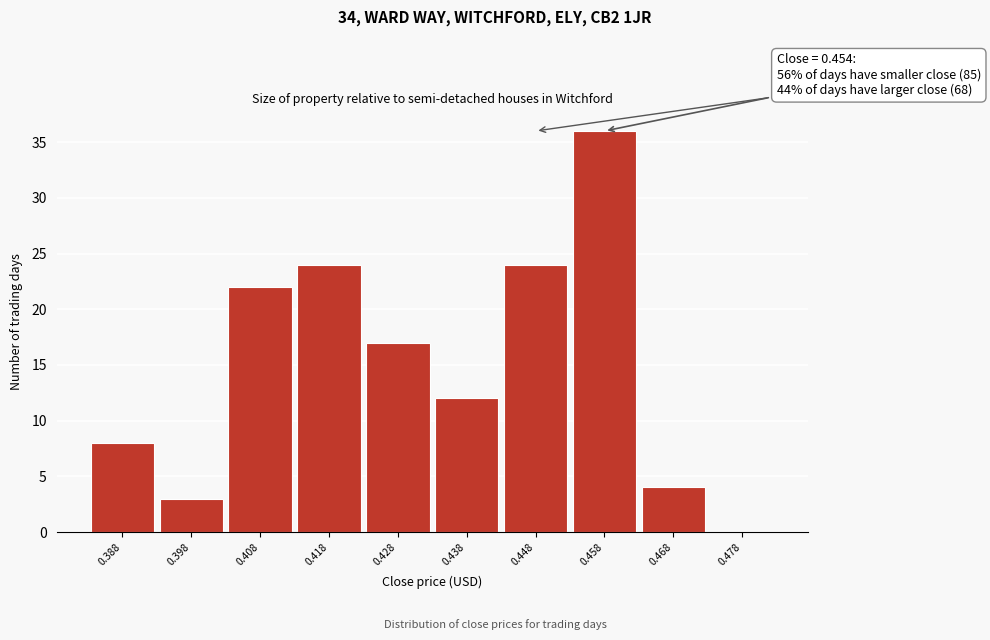

Which range on the x-axis has the tallest bar?

0.453 to 0.463